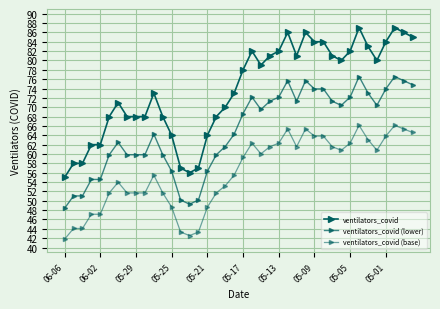

How many lines are shown in the chart?

3